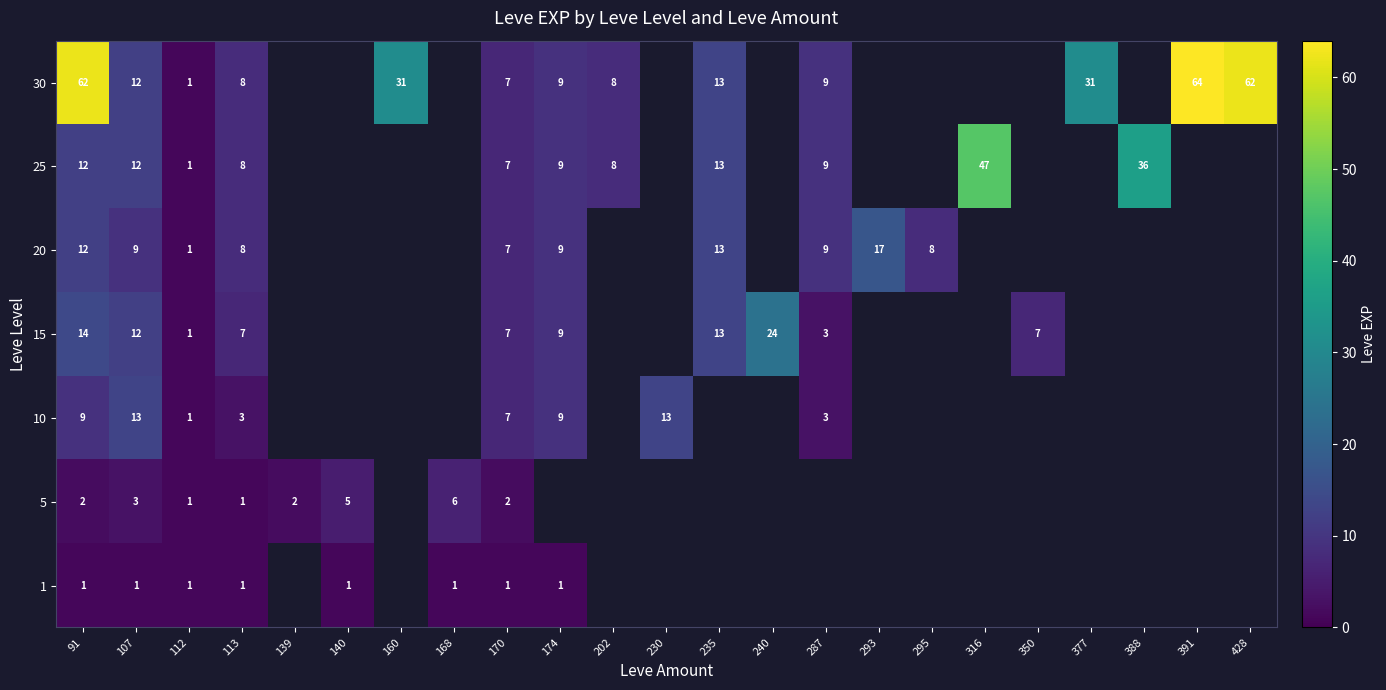

Is it true that 10 equals 9 at 174?

True